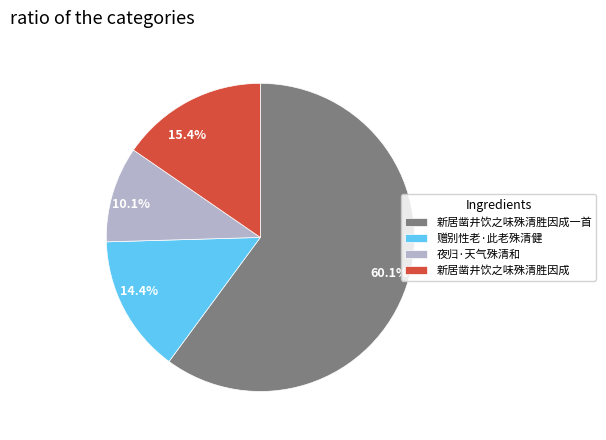

Is there a majority slice in this chart?

Yes